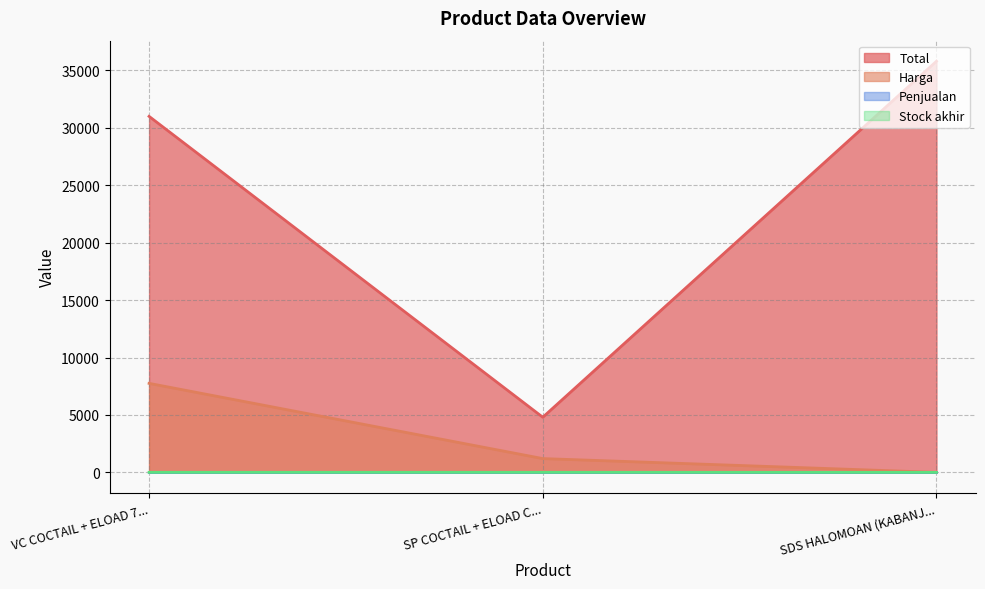

Which series has the largest total across all categories?

Total